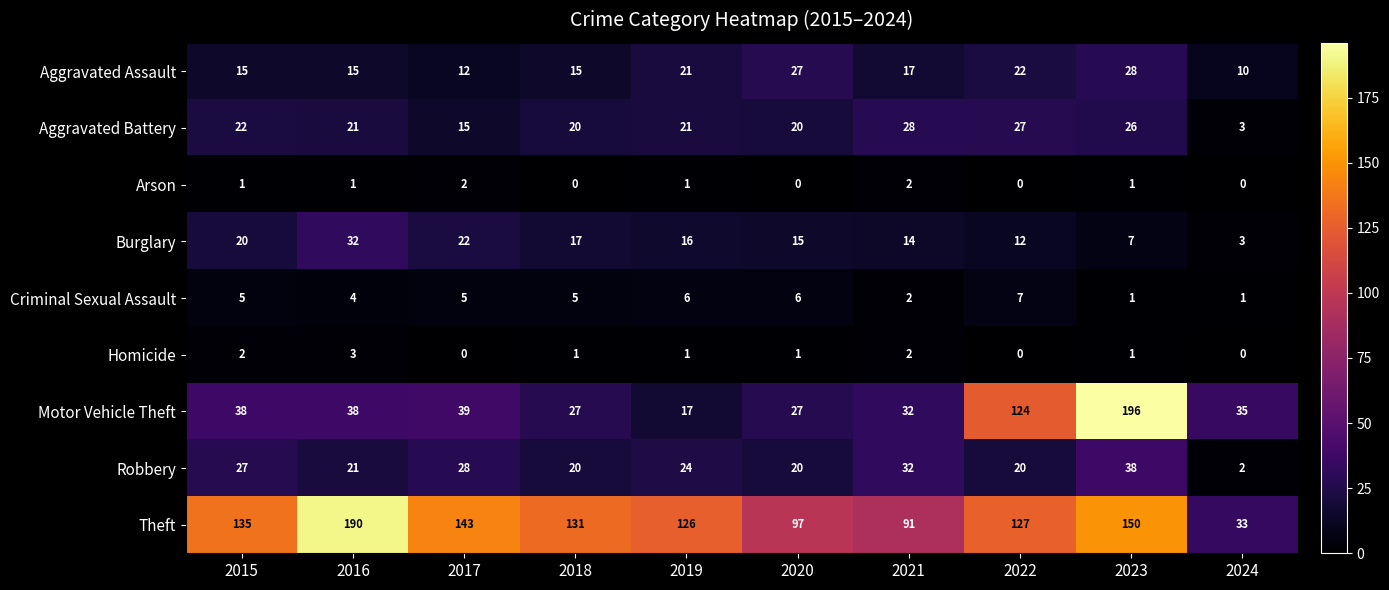

What is the difference between the maximum and minimum values in the Motor Vehicle Theft series?

179